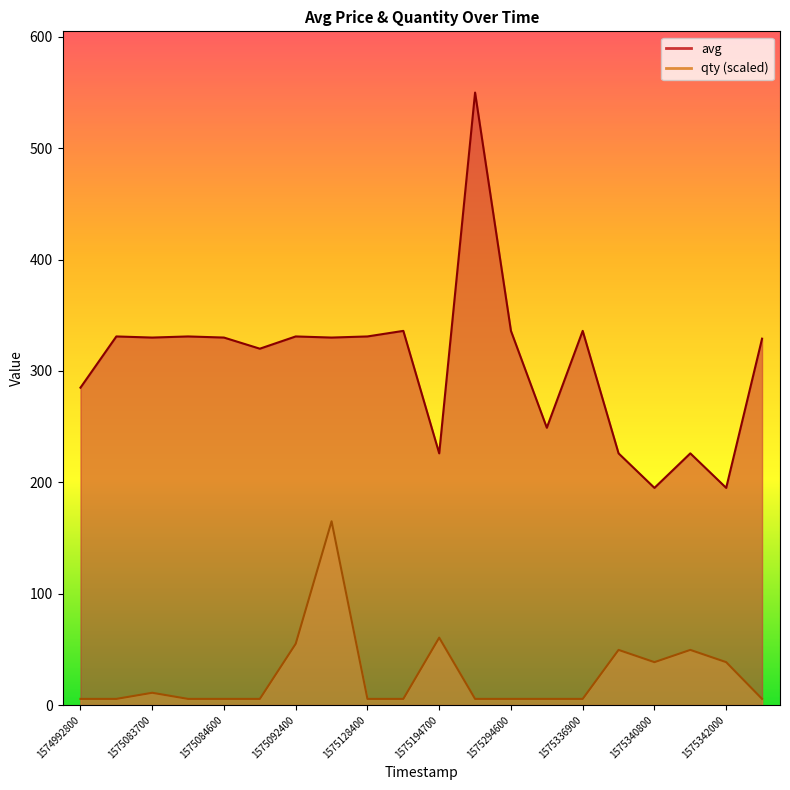

Which series has the widest spread of values?

avg